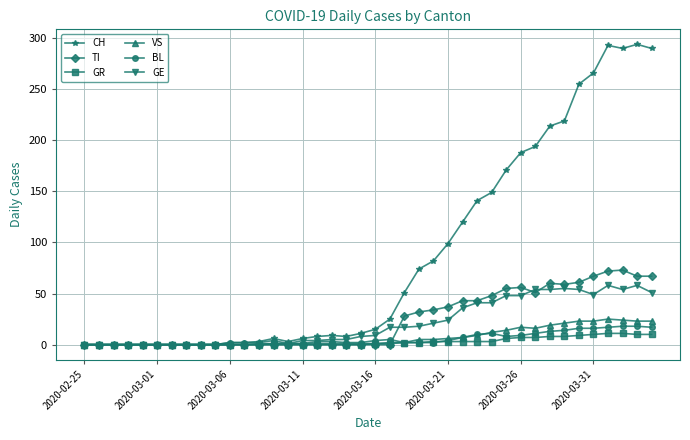

What is the greatest value displayed?

294